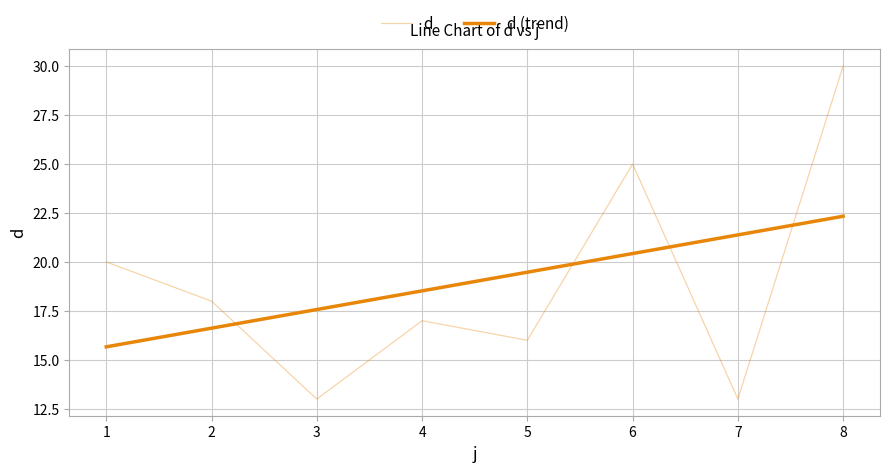

What is the difference between the maximum and minimum values in the d series?

17.0